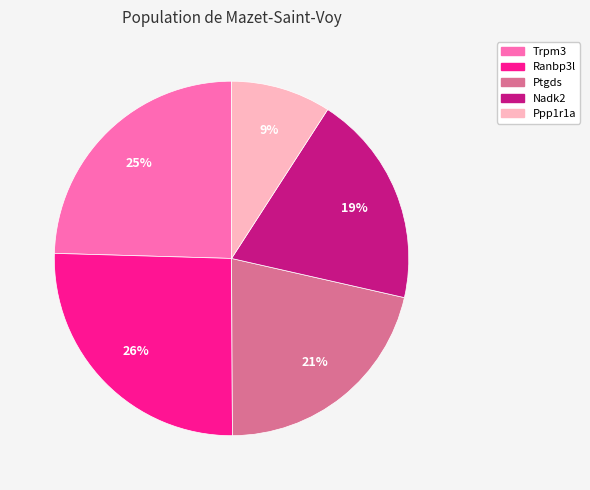

How many segments does this pie chart have?

5